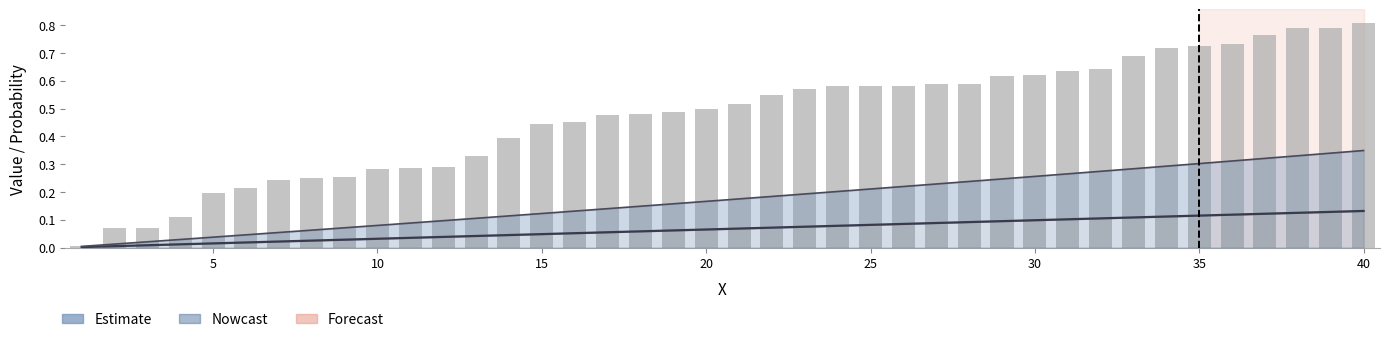

The value of Prob_X at 23 is 0.1. True or false?

False